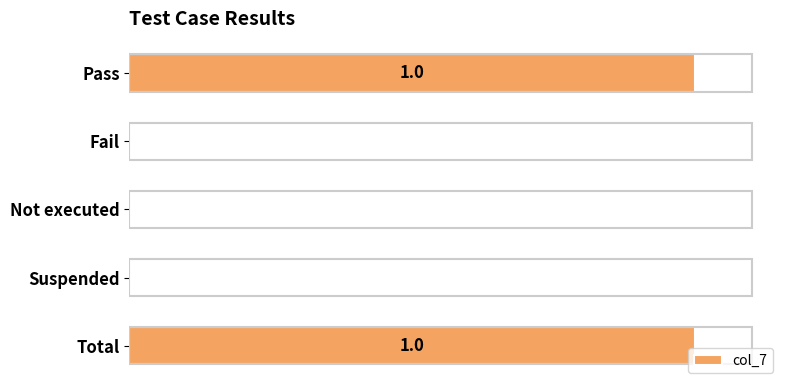

What is the sum of all values?

2